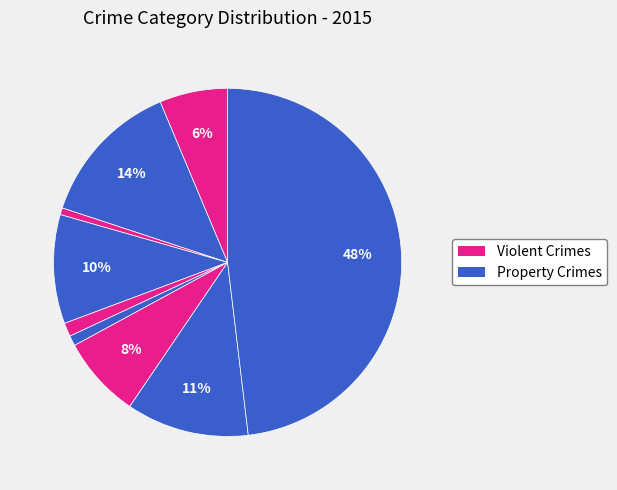

How many slices are in this pie chart?

9